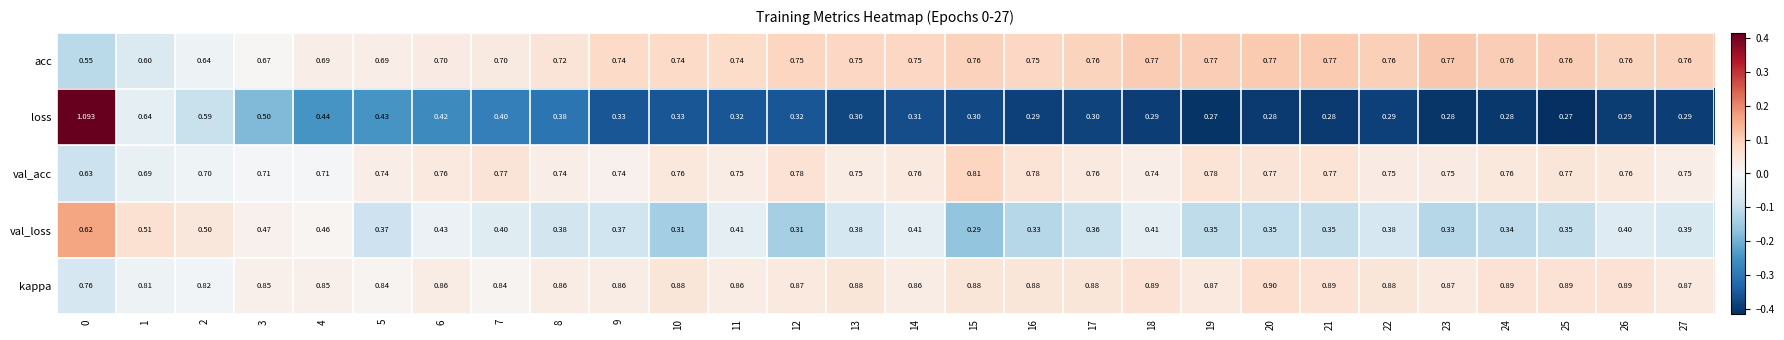

Which series has the largest total across all categories?

kappa